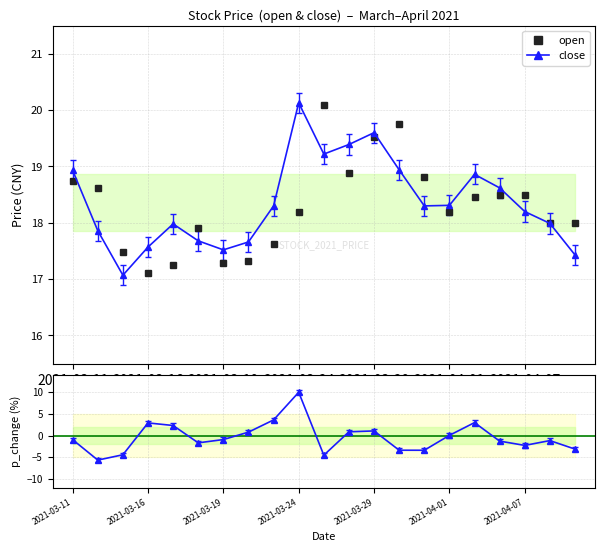

Reading right to left, extract all data points from this chart.

open: 18.0	18.0	18.5	18.5	18.4	18.2	18.8	19.8	19.5	18.9	20.1	18.2	17.6	17.3	17.3	17.9	17.2	17.1	17.5	18.6	18.7
close: 17.4	18.0	18.2	18.6	18.9	18.3	18.3	18.9	19.6	19.4	19.2	20.1	18.3	17.7	17.5	17.7	18.0	17.6	17.1	17.9	18.9
p_change: -3.1	-1.1	-2.3	-1.3	3.0	0.1	-3.4	-3.4	1.1	0.9	-4.5	10.0	3.6	0.8	-0.9	-1.7	2.3	2.9	-4.4	-5.7	-0.9